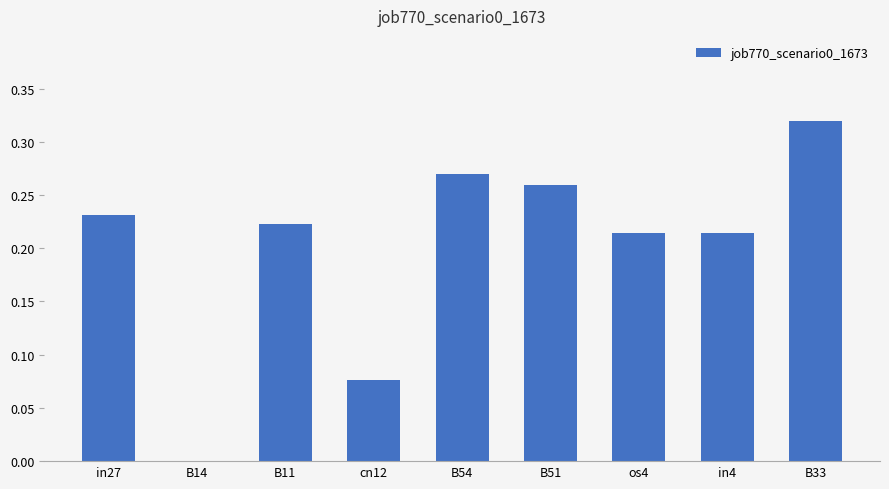

How many positive values are there?

8